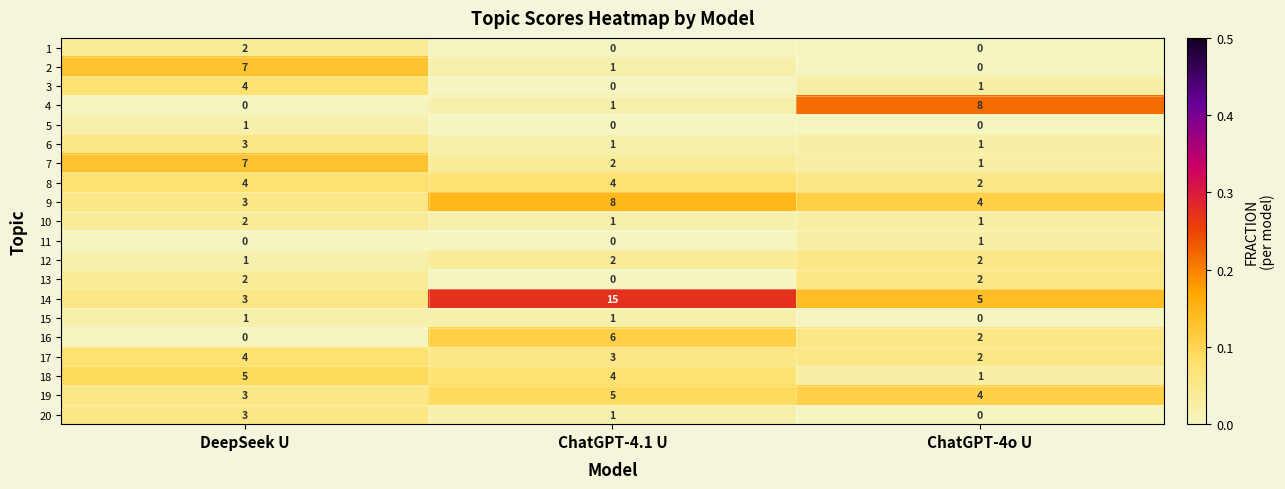

Which series has the widest spread of values?

14